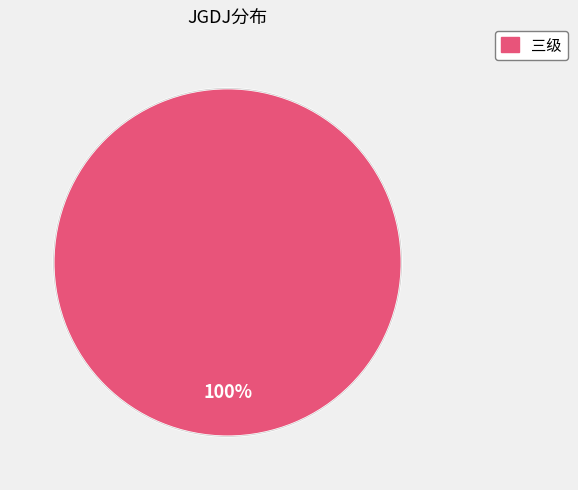

Is there a majority slice in this chart?

Yes